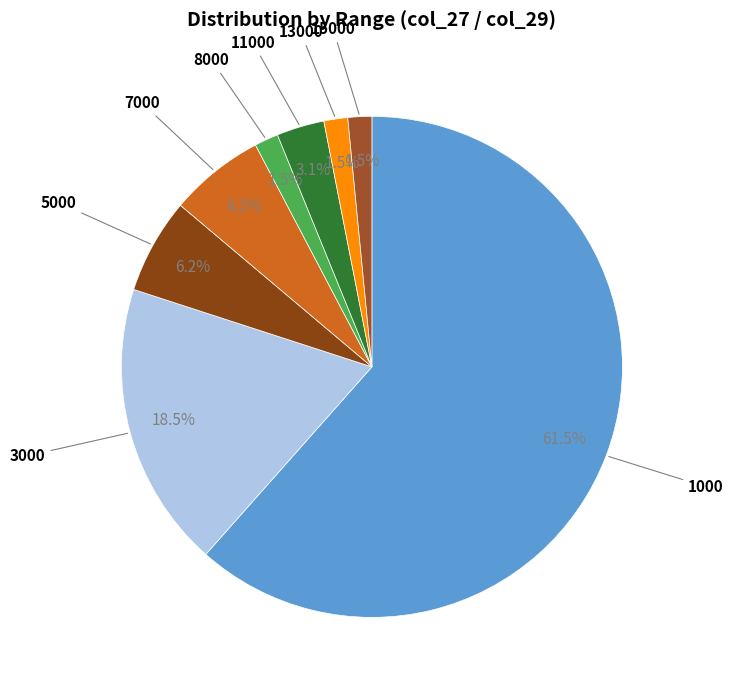

How many slices are in this pie chart?

8